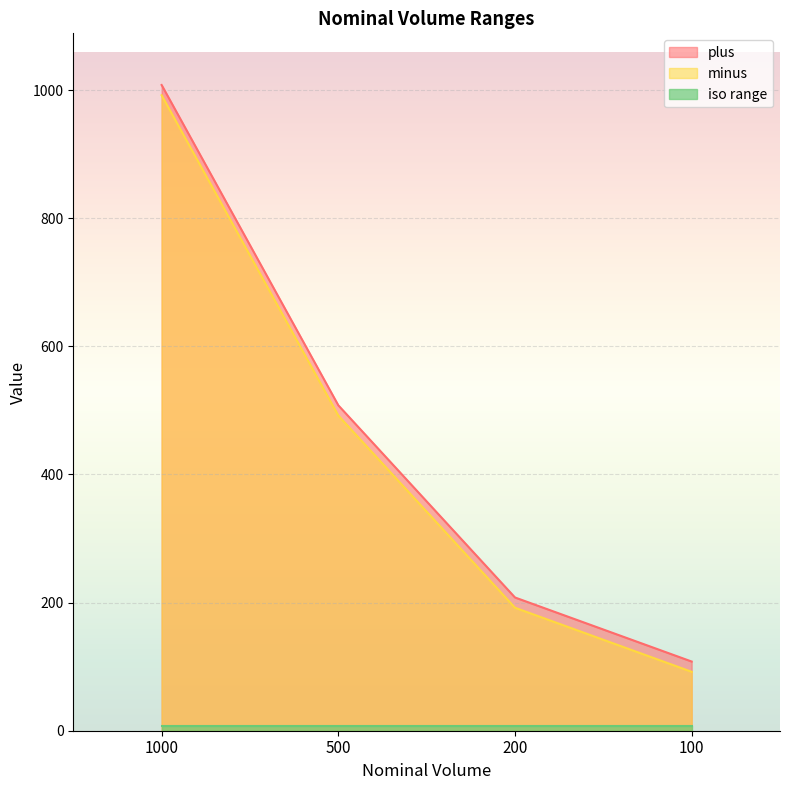

What is the difference between the second highest and second lowest values in the minus series?

300